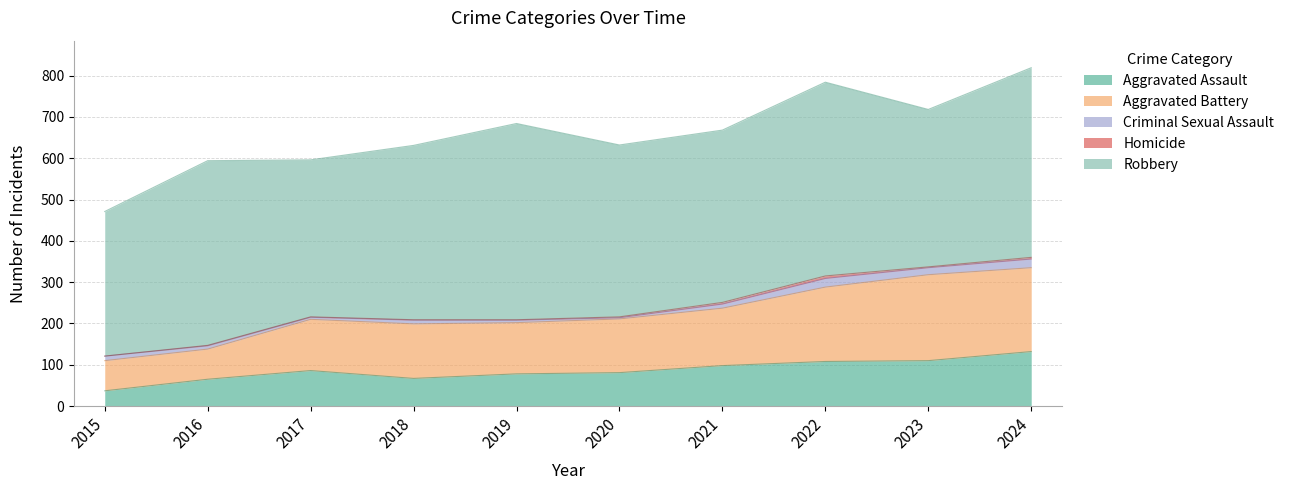

What is the total value across all series at 2016?

594